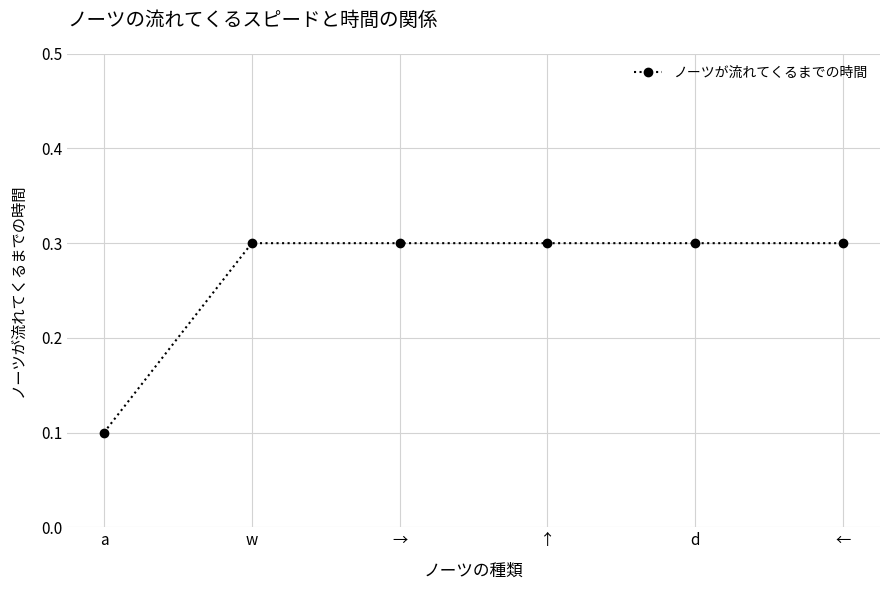

What is the change in value from a to w?

+0.2